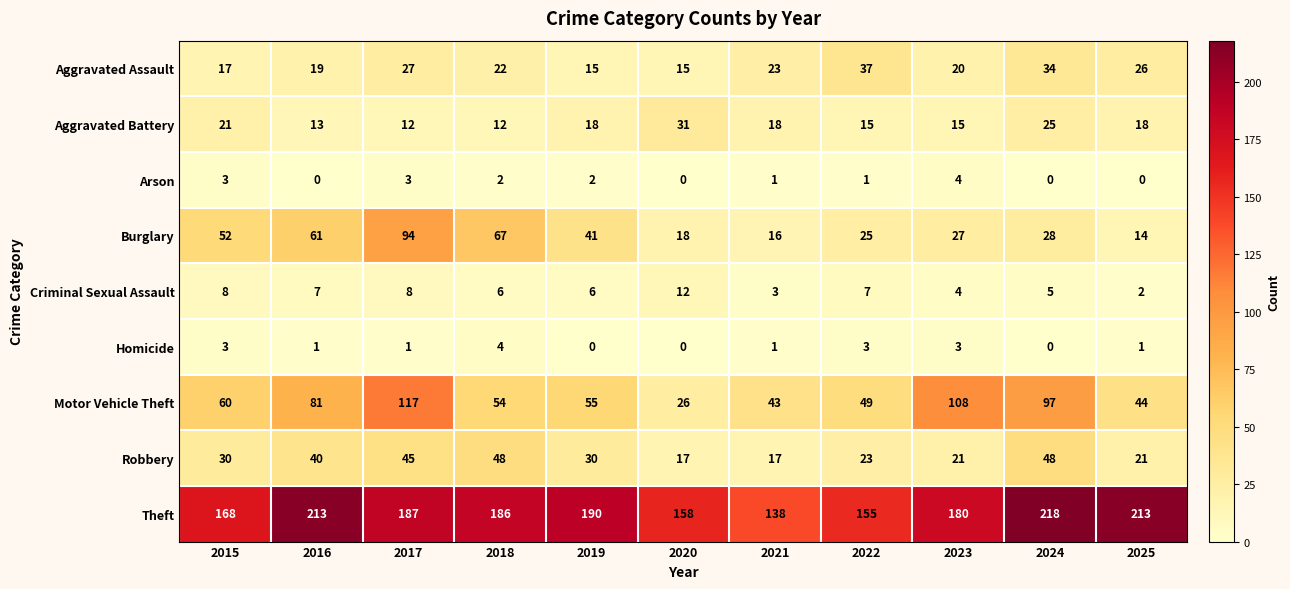

Which series changed the most between 2019 and 2021?

Theft